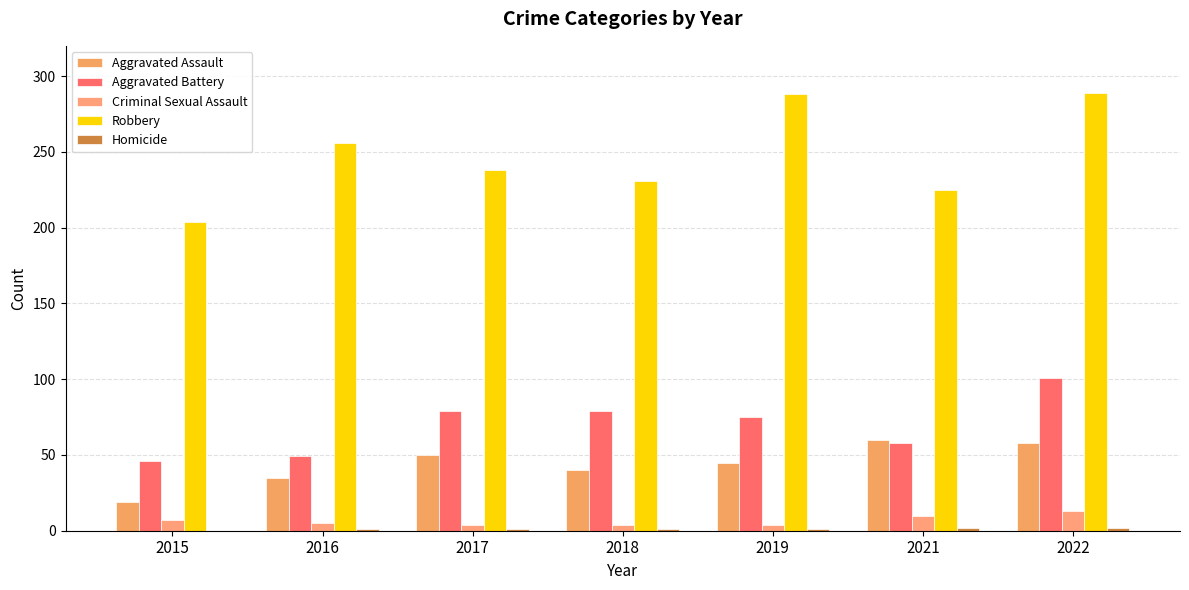

What is the spread (max minus min) of values at 2018?

230